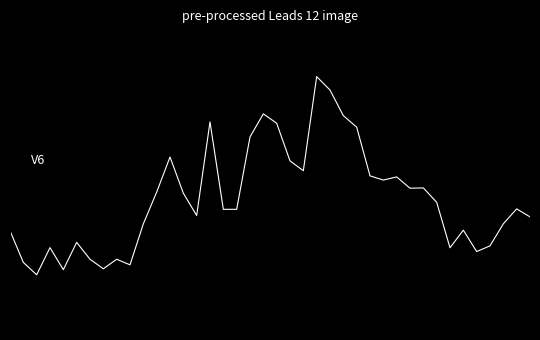

Is this an area chart (filled region under the line)?

No